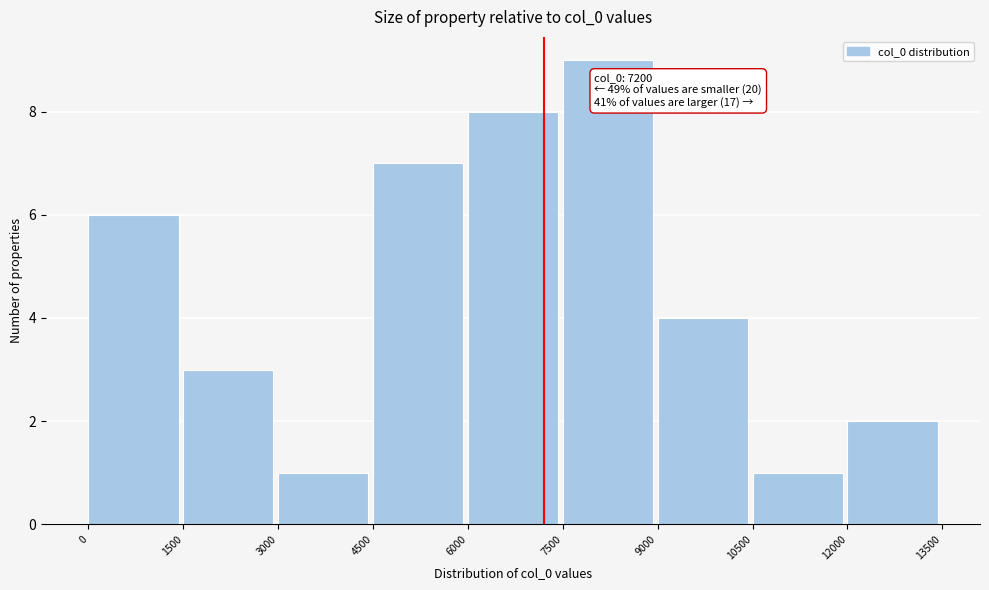

Which range on the x-axis has the tallest bar?

7500 to 9000